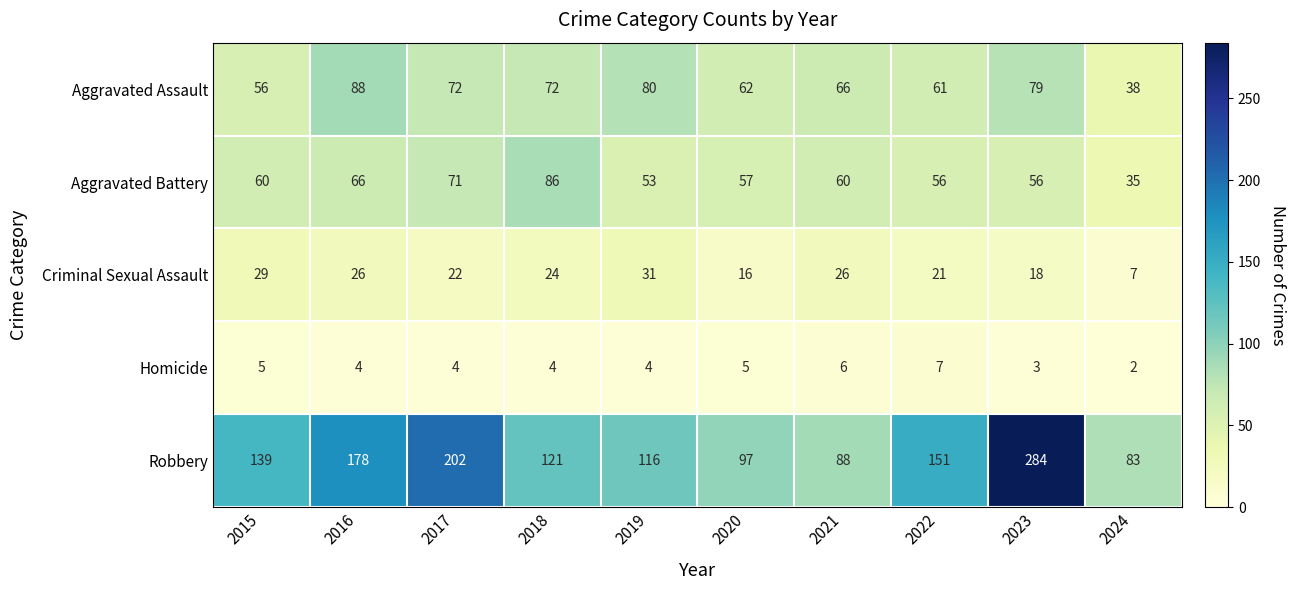

What is the maximum value shown in the chart?

284